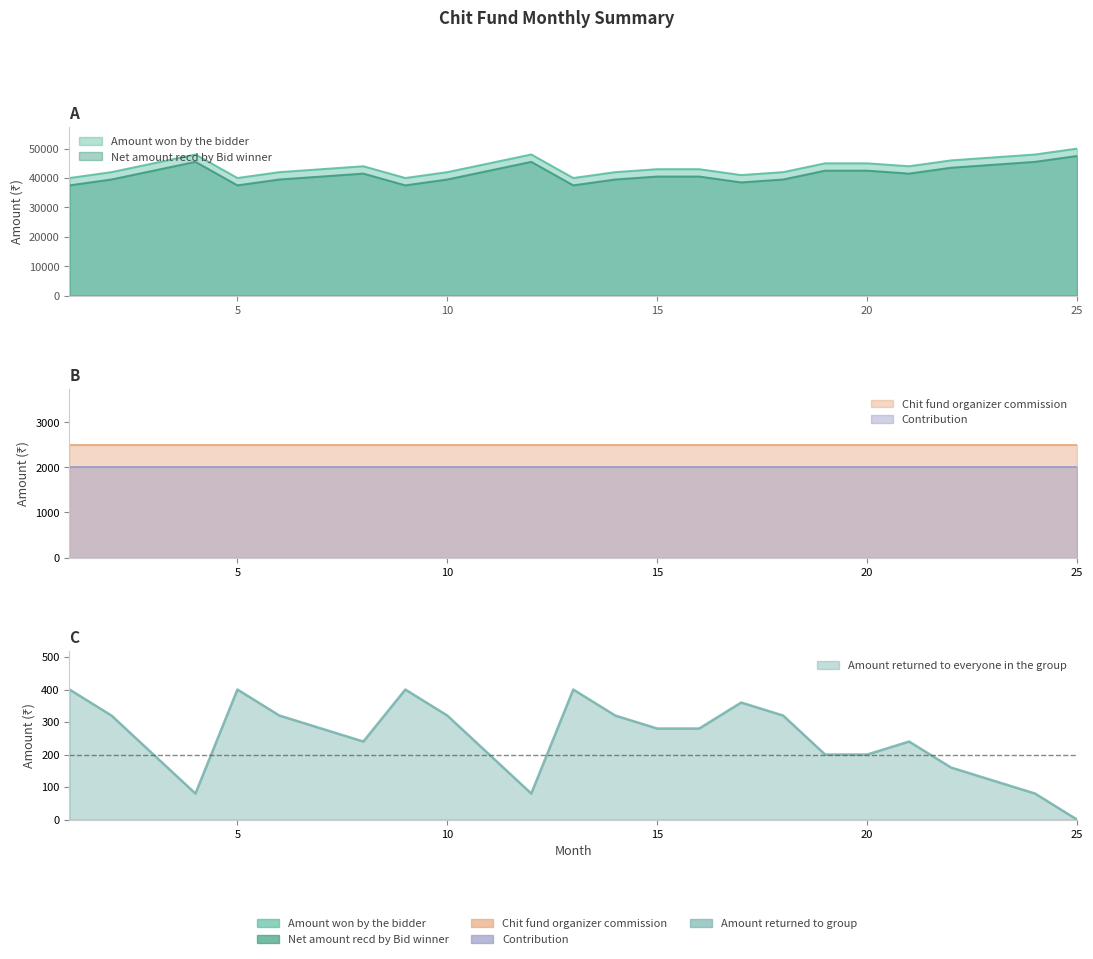

The Amount won by the bidder series shows 60598 at 16. True or false?

False